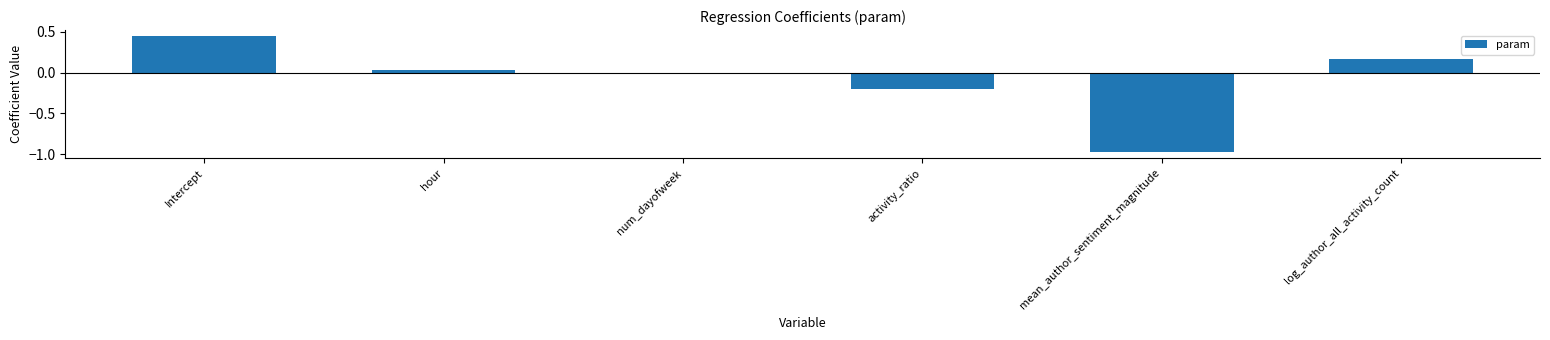

Count the number of categories in the chart.

6